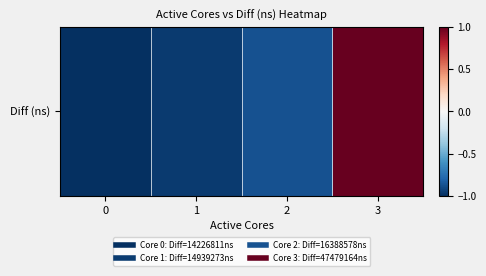

How many series are shown in this chart?

1